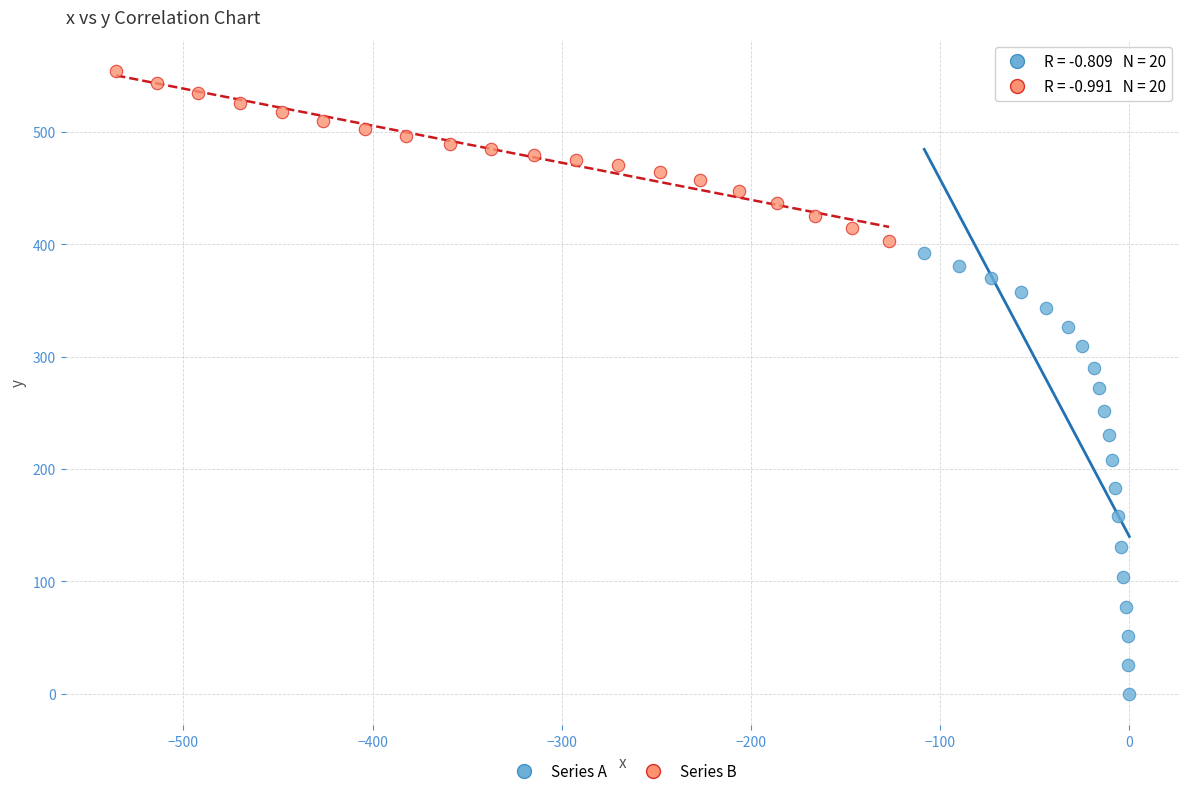

Which series reaches the maximum Y coordinate?

Series B